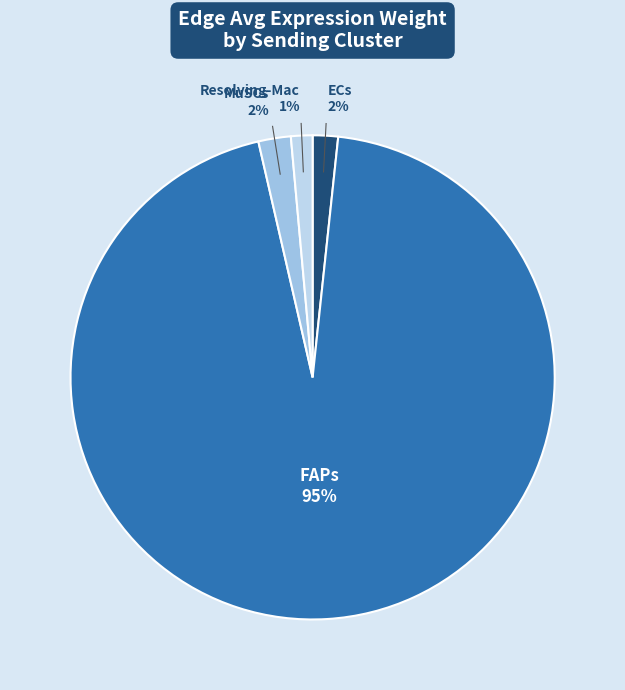

How many segments does this pie chart have?

4